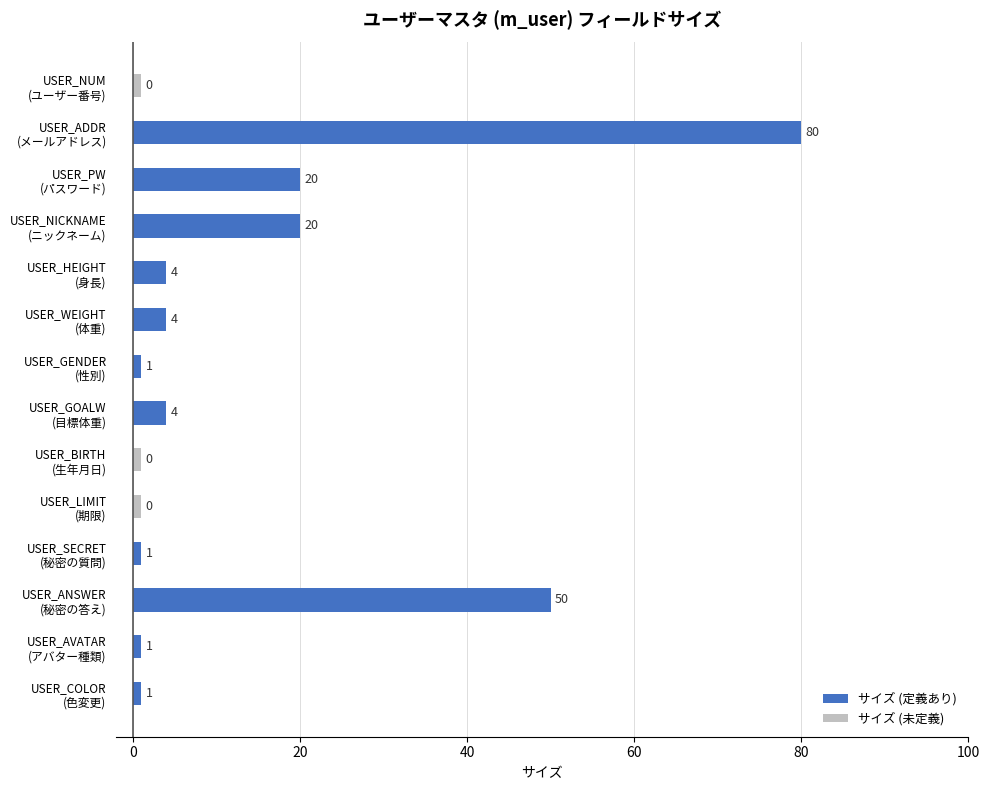

Reading right to left, extract all data points from this chart.

1	1	50	1	0	0	4	1	4	4	20	20	80	0